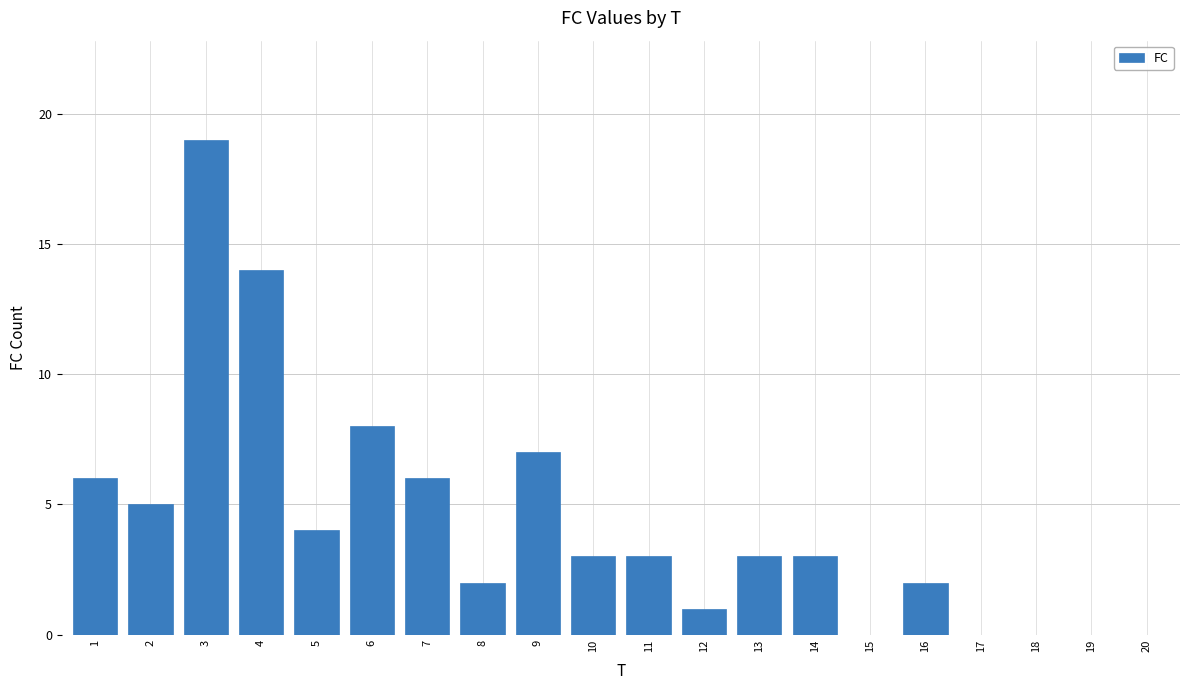

Is it true that the value at 4 is 14?

True